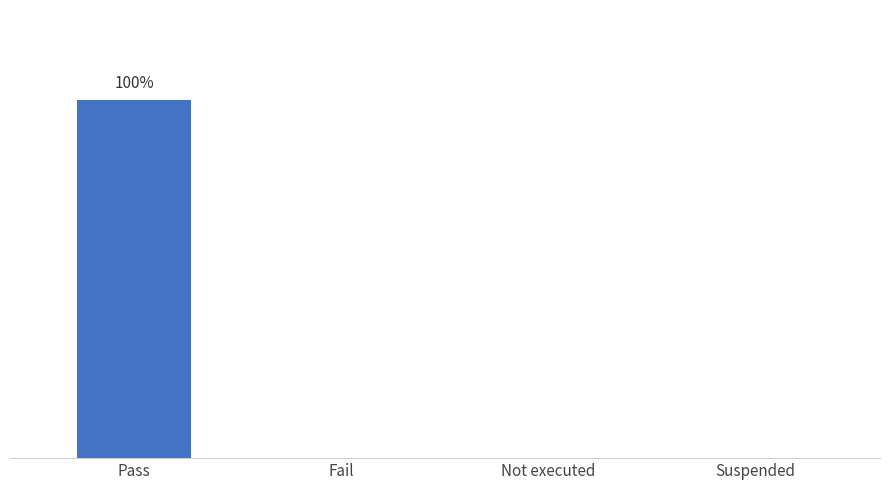

What is the maximum value shown in the chart?

1